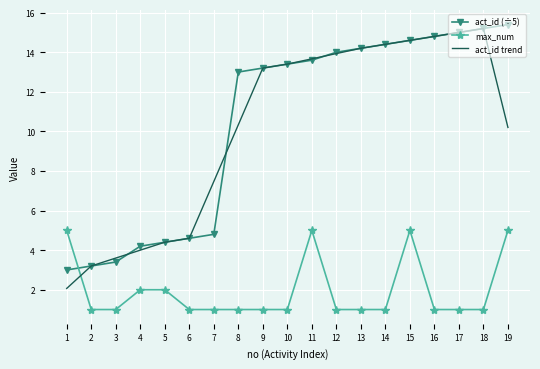

What is the spread (max minus min) of values at 15?

9.6